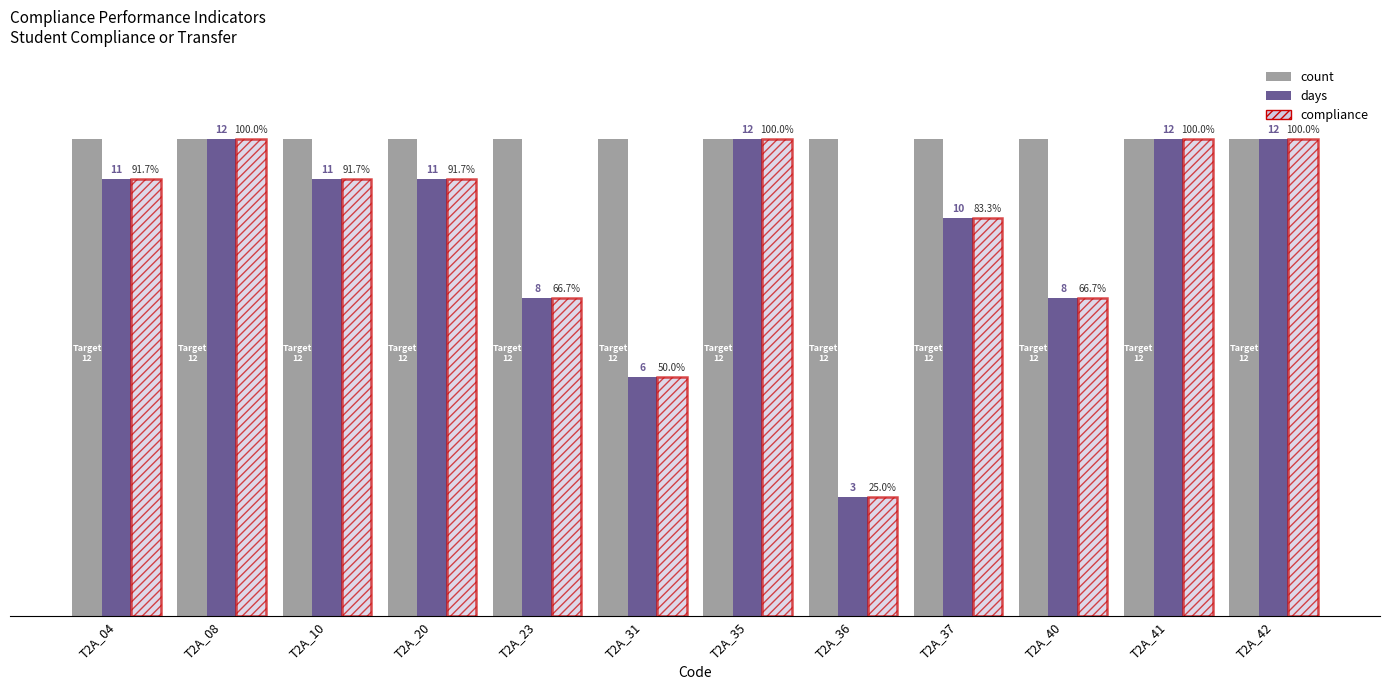

Which series has the largest total across all categories?

count